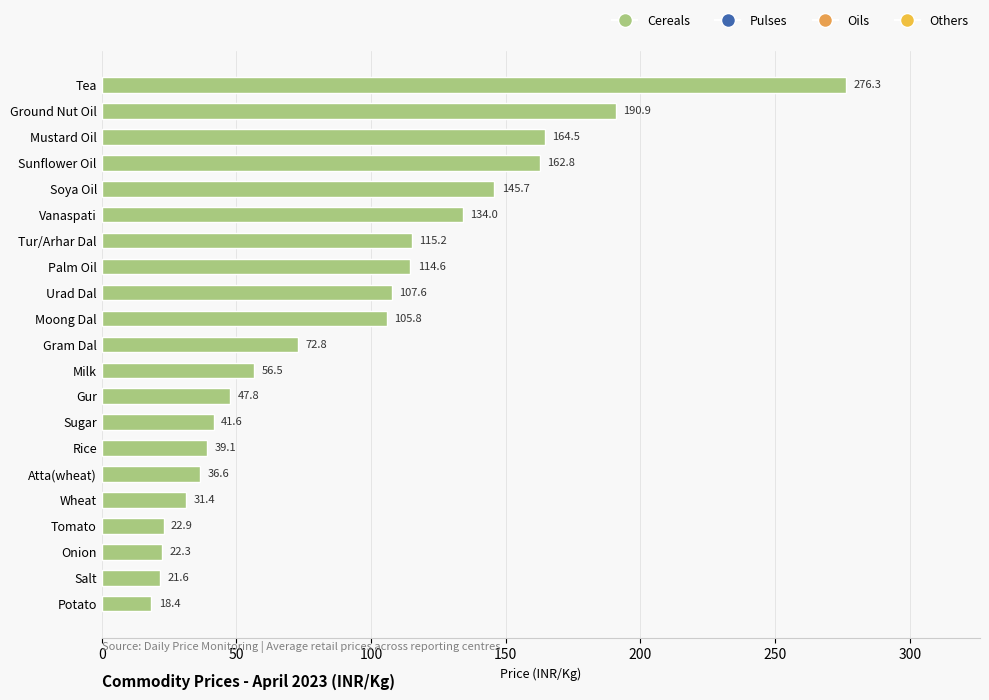

What is the value of the 2nd bar from the top?

190.9